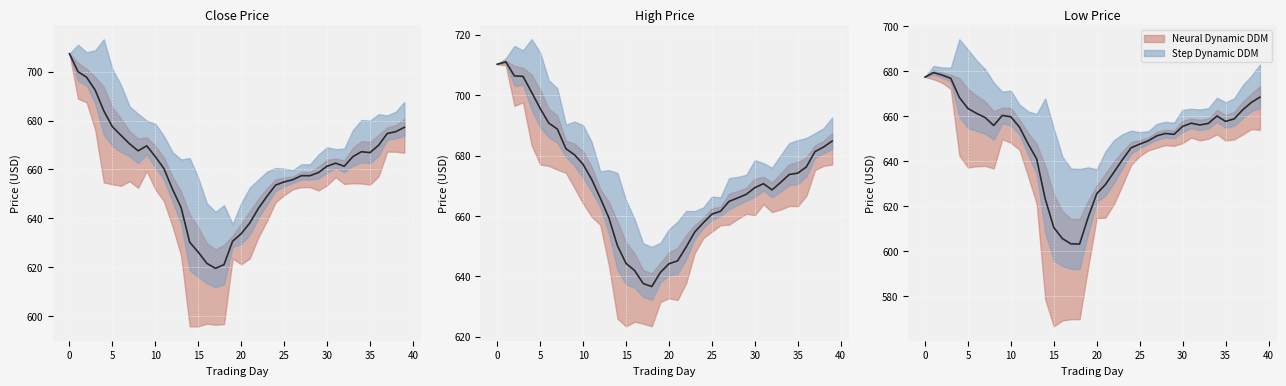

How many lines are shown in the chart?

3